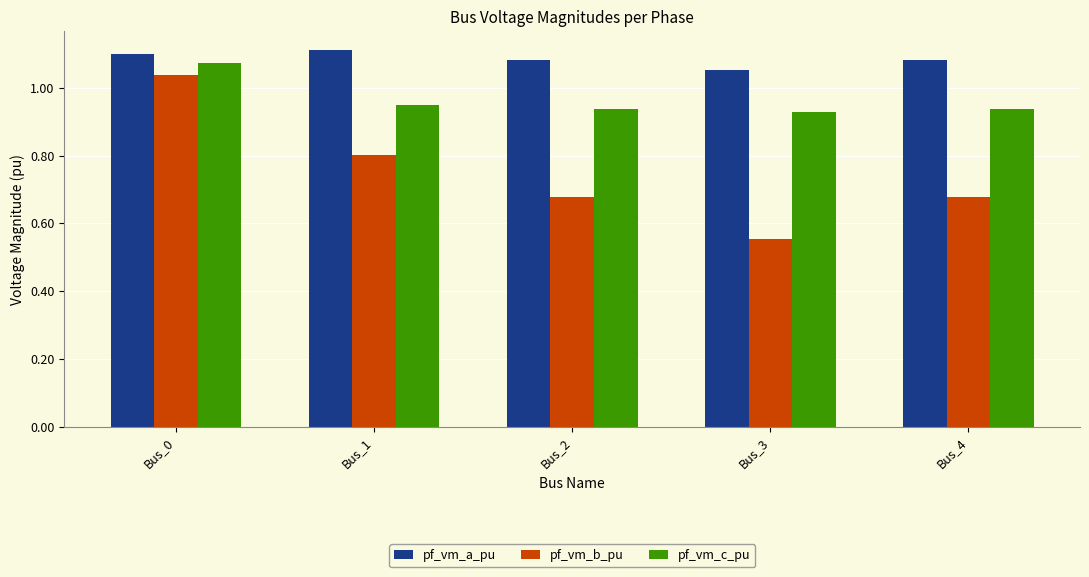

Where is pf_vm_c_pu nearest to the value 0?

Bus_3